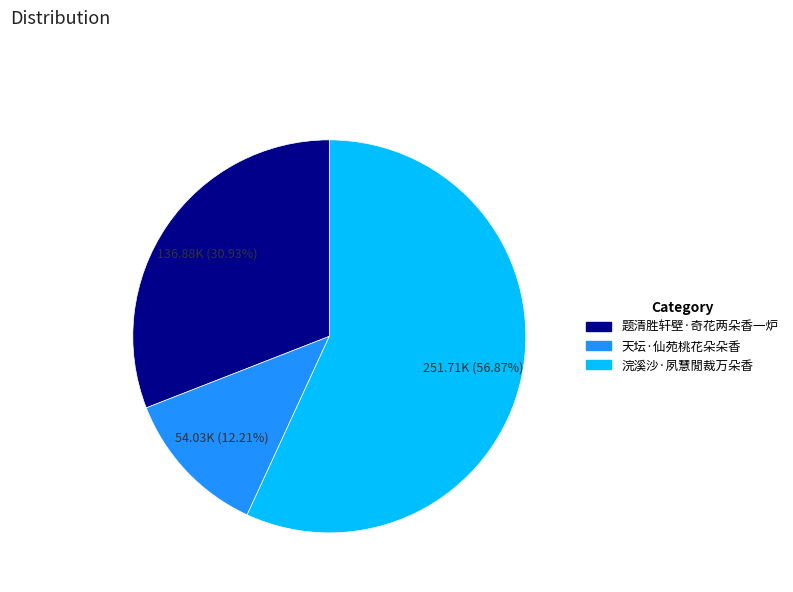

Is it true that 浣溪沙·夙慧閒裁万朵香 is 57% of the pie?

True